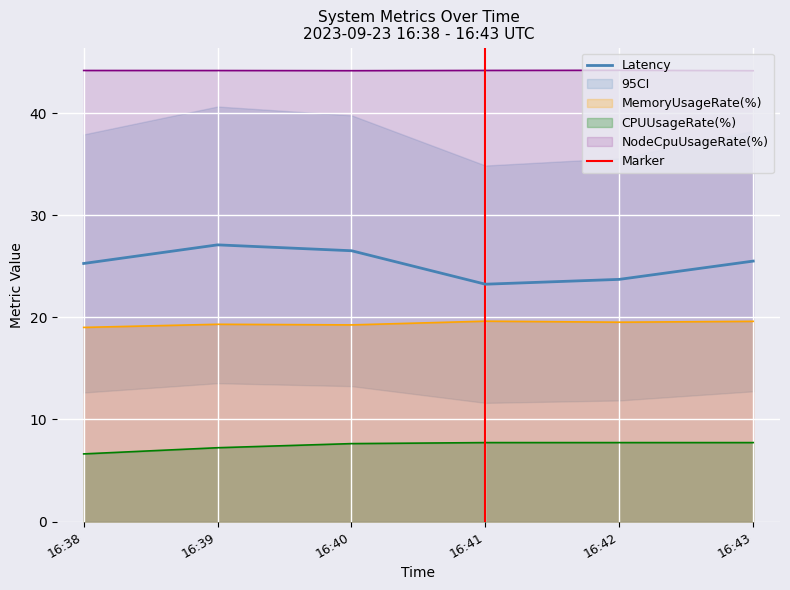

Reading left to right, transcribe all the data shown in this chart.

Latency: 16:38=25.3	16:39=27.1	16:40=26.5	16:41=23.2	16:42=23.7	16:43=25.5
CPUUsageRate(%): 16:38=6.6	16:39=7.2	16:40=7.6	16:41=7.7	16:42=7.7	16:43=7.7
MemoryUsageRate(%): 16:38=19.0	16:39=19.3	16:40=19.3	16:41=19.6	16:42=19.5	16:43=19.6
NodeCpuUsageRate(%): 16:38=44.2	16:39=44.2	16:40=44.2	16:41=44.2	16:42=44.2	16:43=44.2